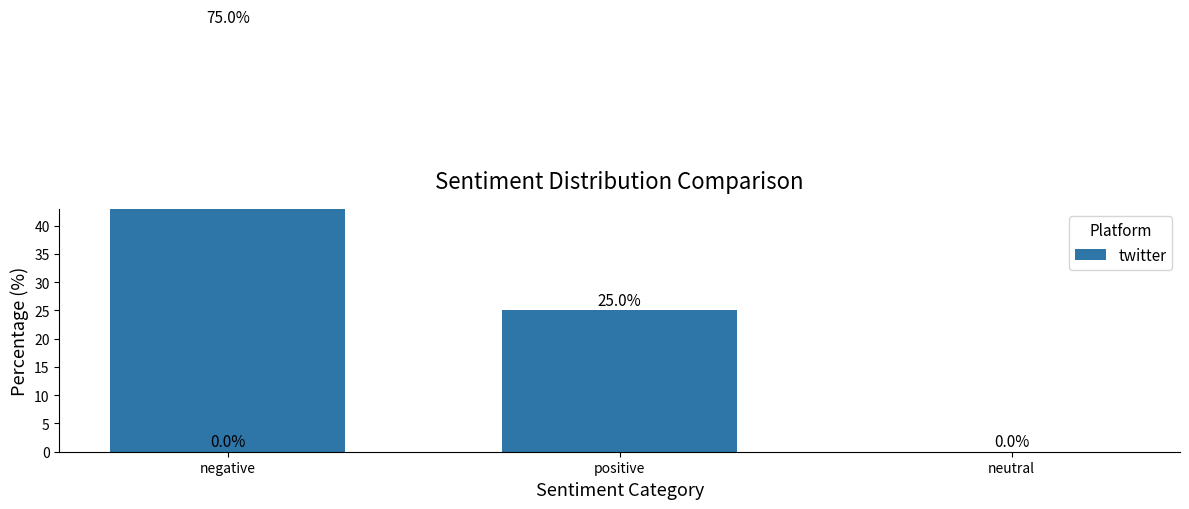

How many data points are less than 25?

1